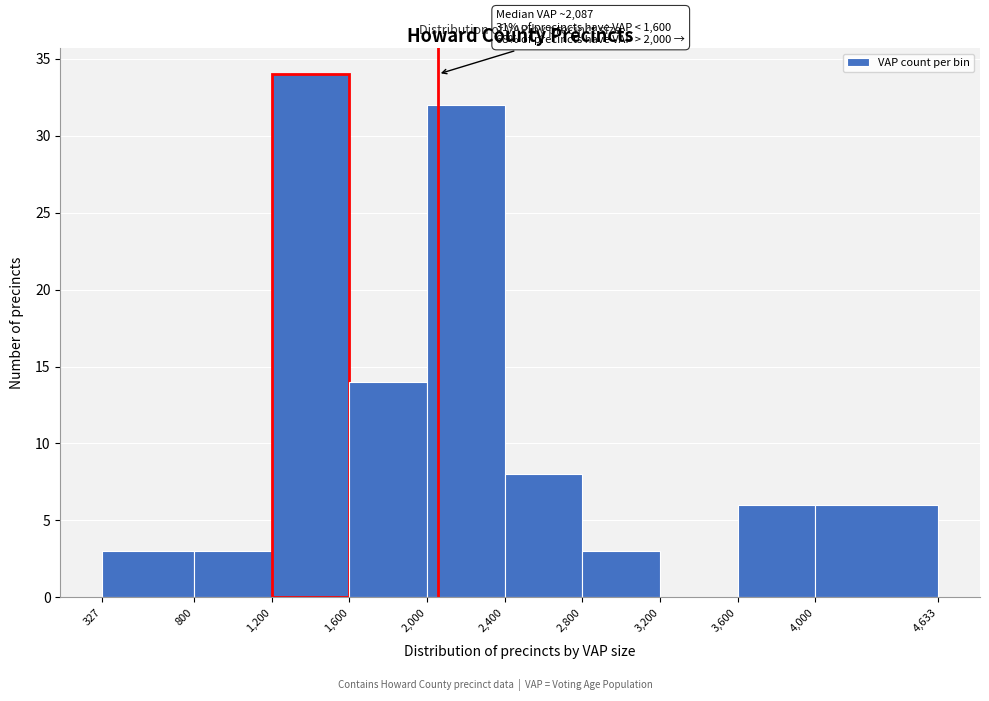

Over which range of the x-axis is the bar tallest?

1,200 to 1,600